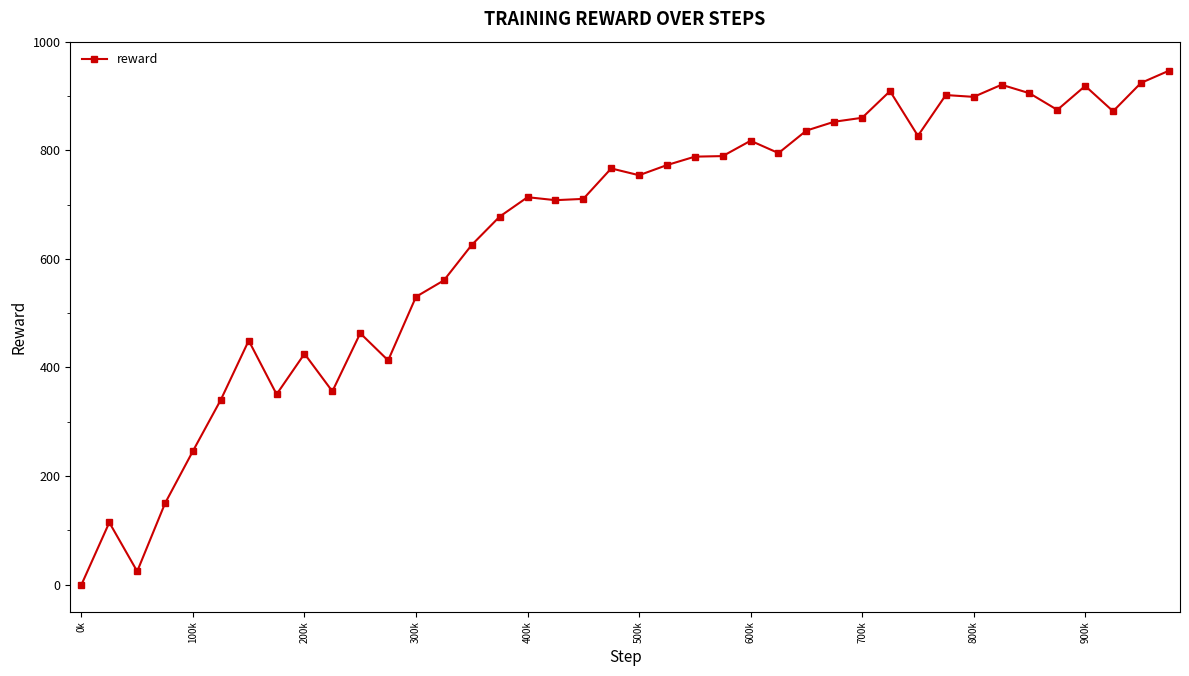

True or false: the data has more than 1 interior local peaks.

True